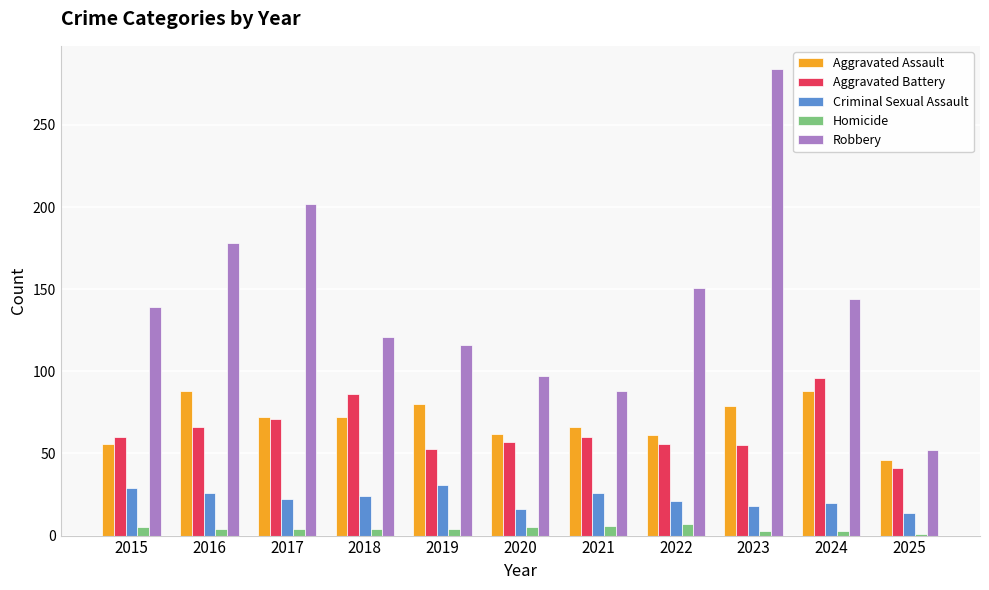

True or false: Robbery has a value of 119 at 2016.

False